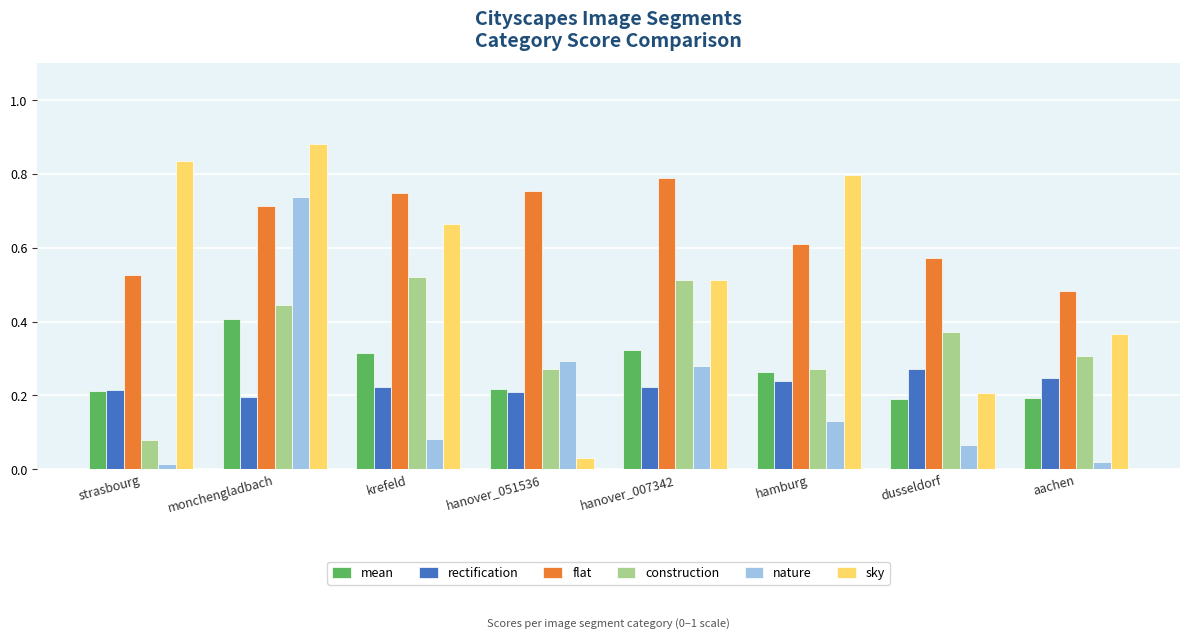

At which label does flat reach its minimum?

aachen